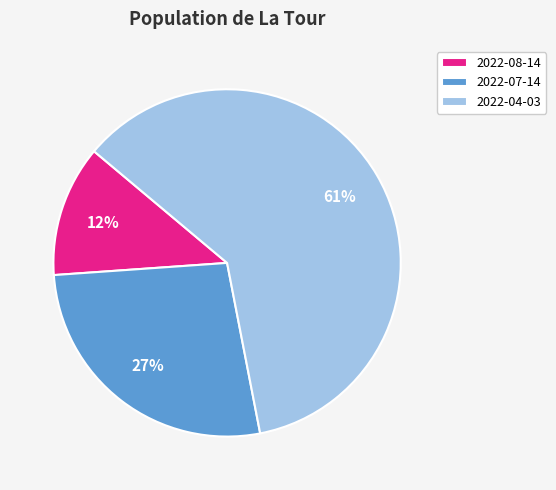

To the nearest percent, what portion does 2022-07-14 represent?

27%